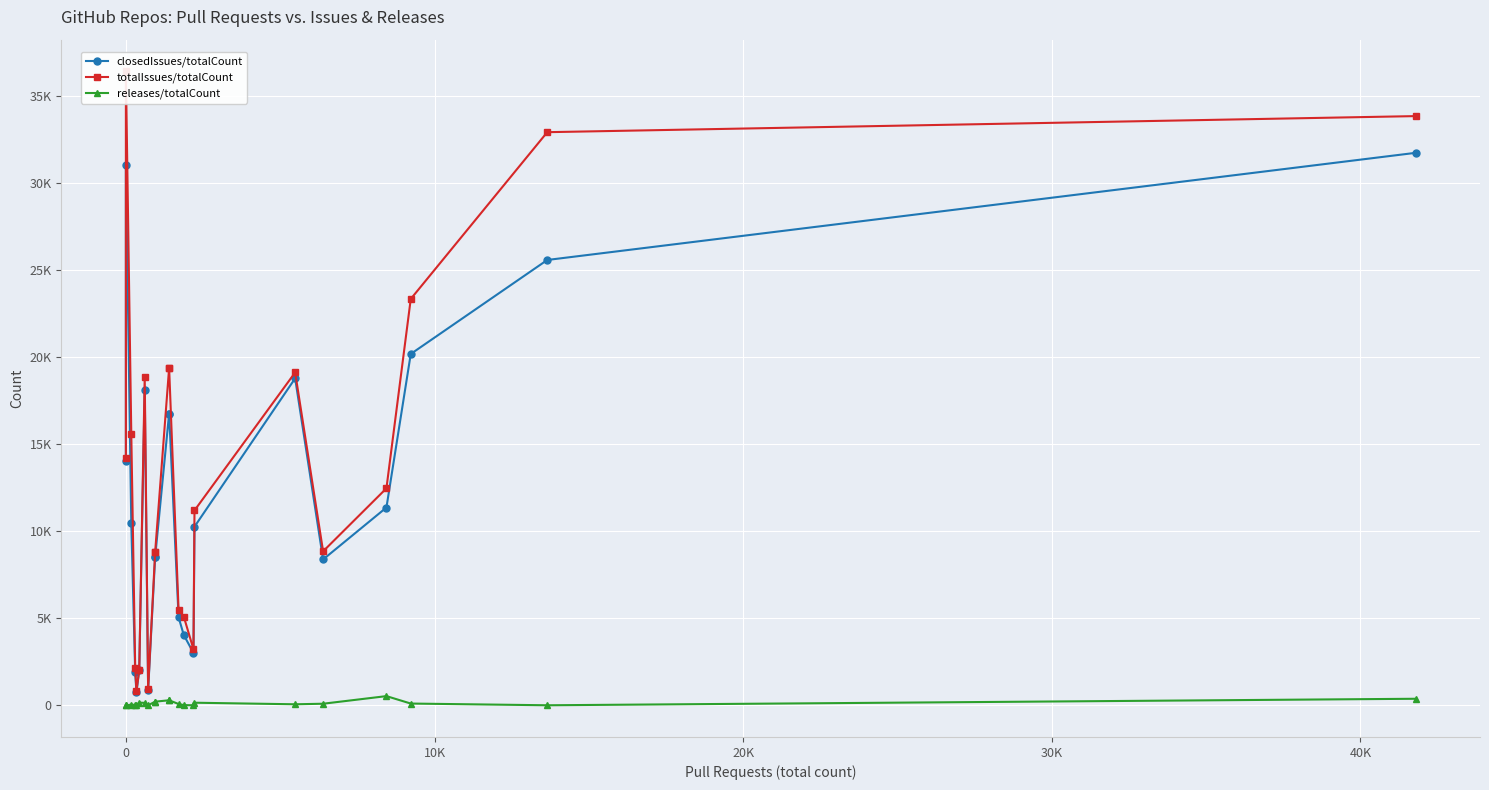

True or false: releases/totalCount and closedIssues/totalCount intersect in this chart.

False